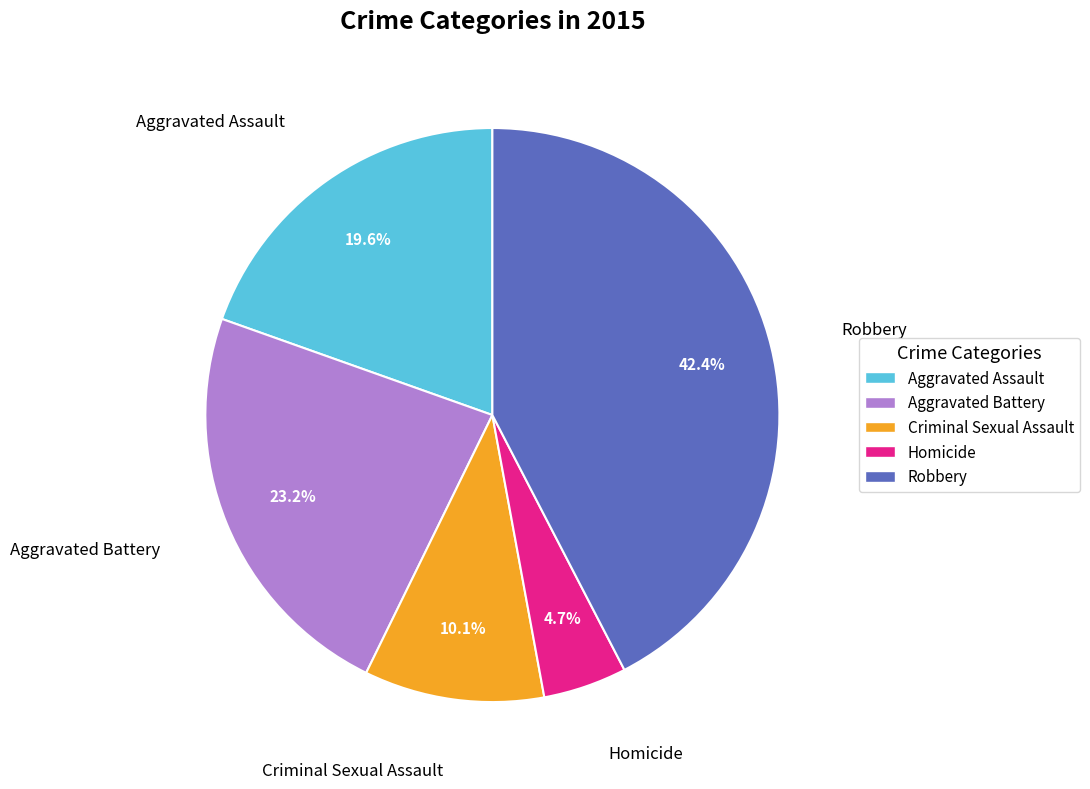

To the nearest percent, what percentage of the pie is Aggravated Battery?

23%